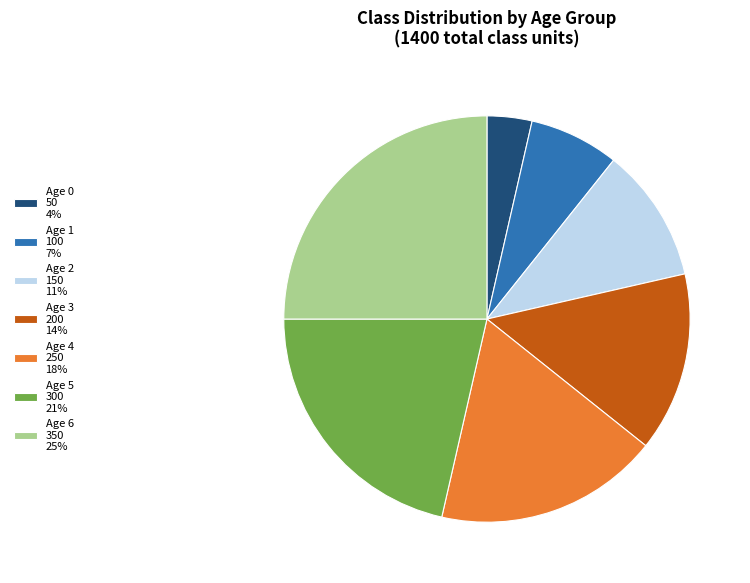

Approximately how many times larger is the value at Age 3 200 14% compared to Age 0 50 4%?

4.0